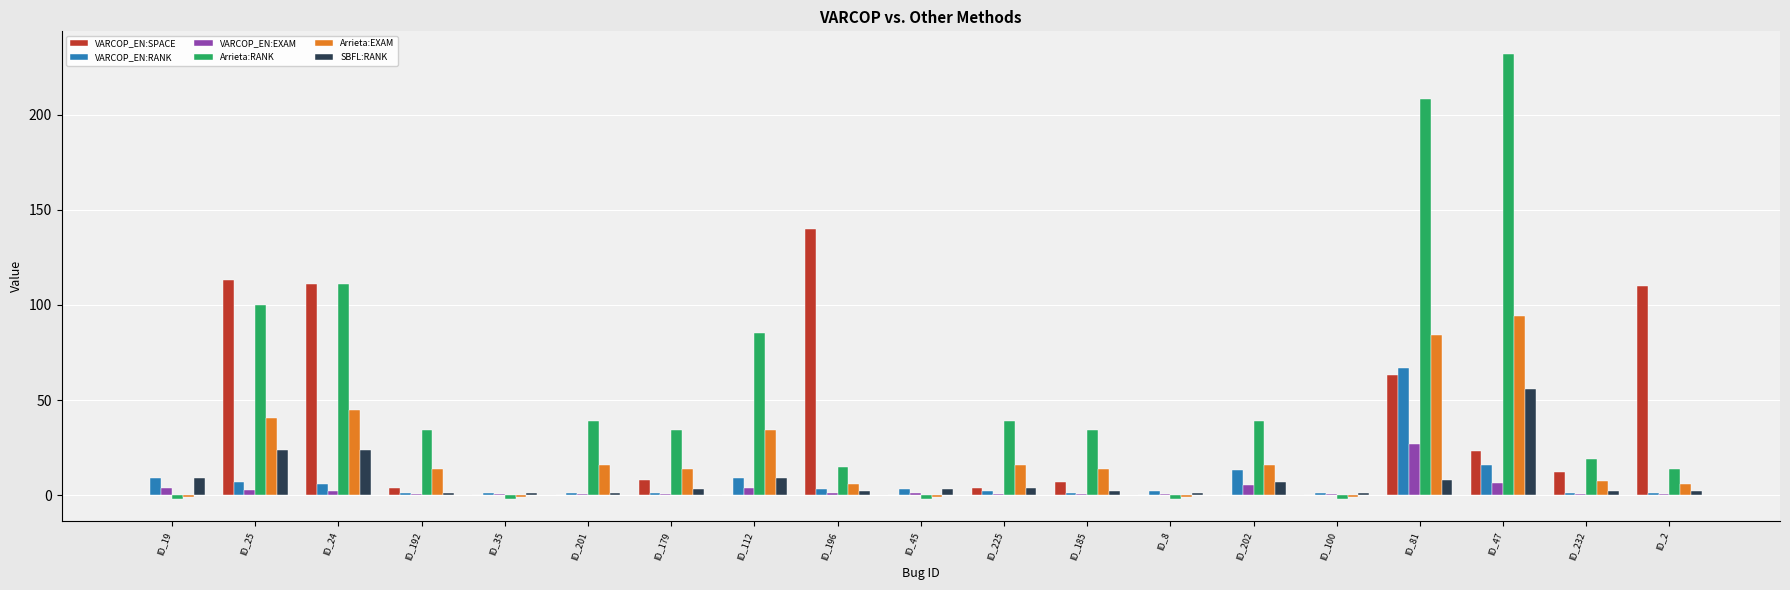

Is the value of SBFL:RANK at ID_8 greater than the value of Arrieta:RANK at ID_19?

Yes